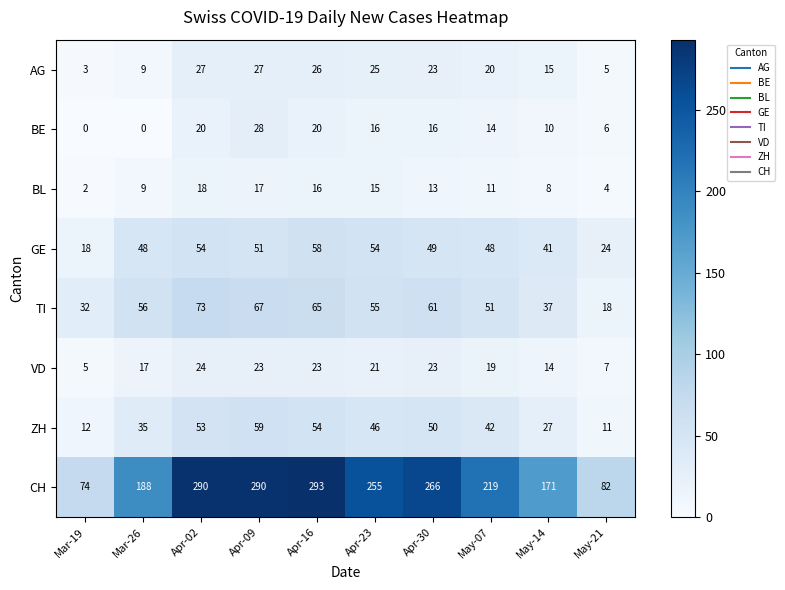

True or false: GE has a value of 67 at Apr-30.

False